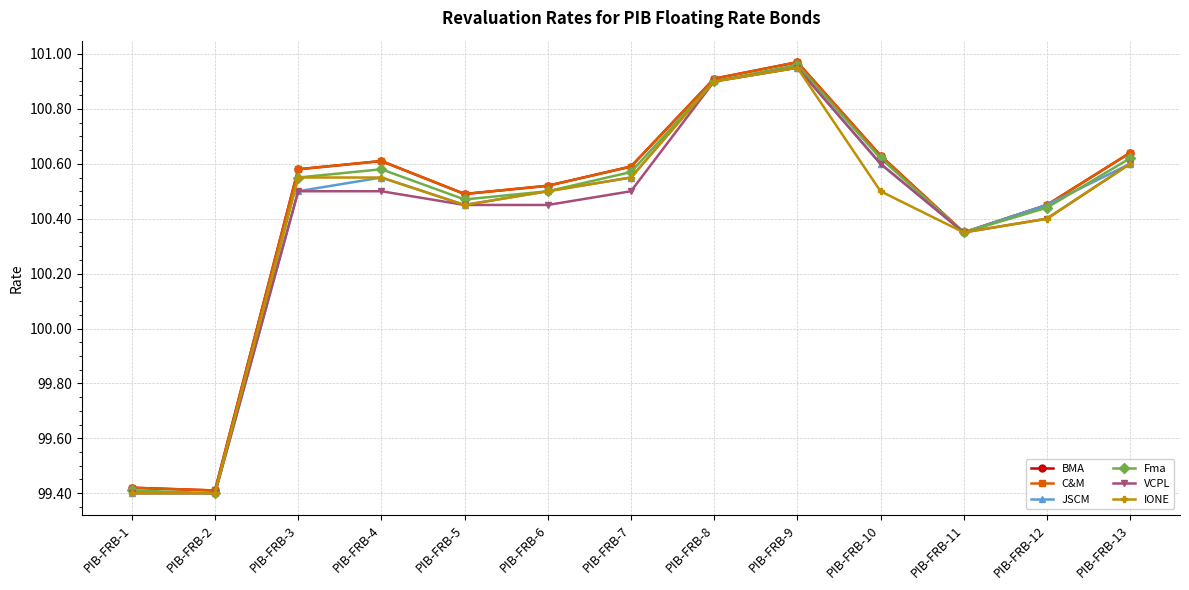

Does the chart have visible grid lines?

Yes